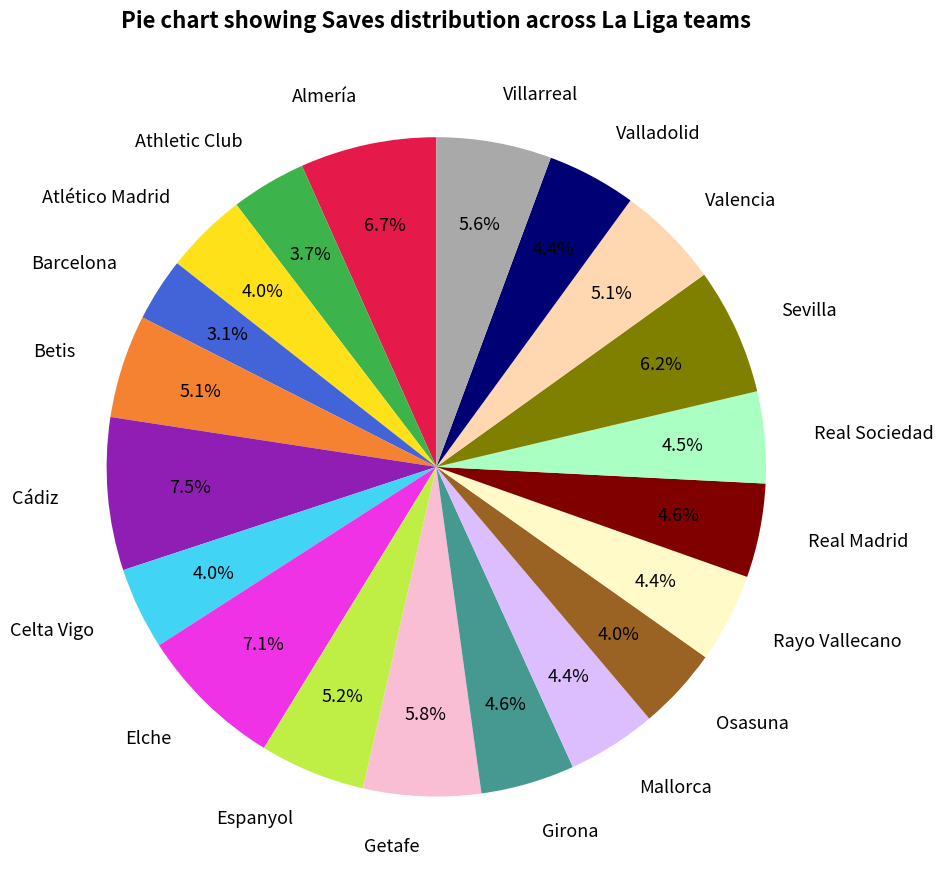

To the nearest percent, what portion does Girona represent?

5%